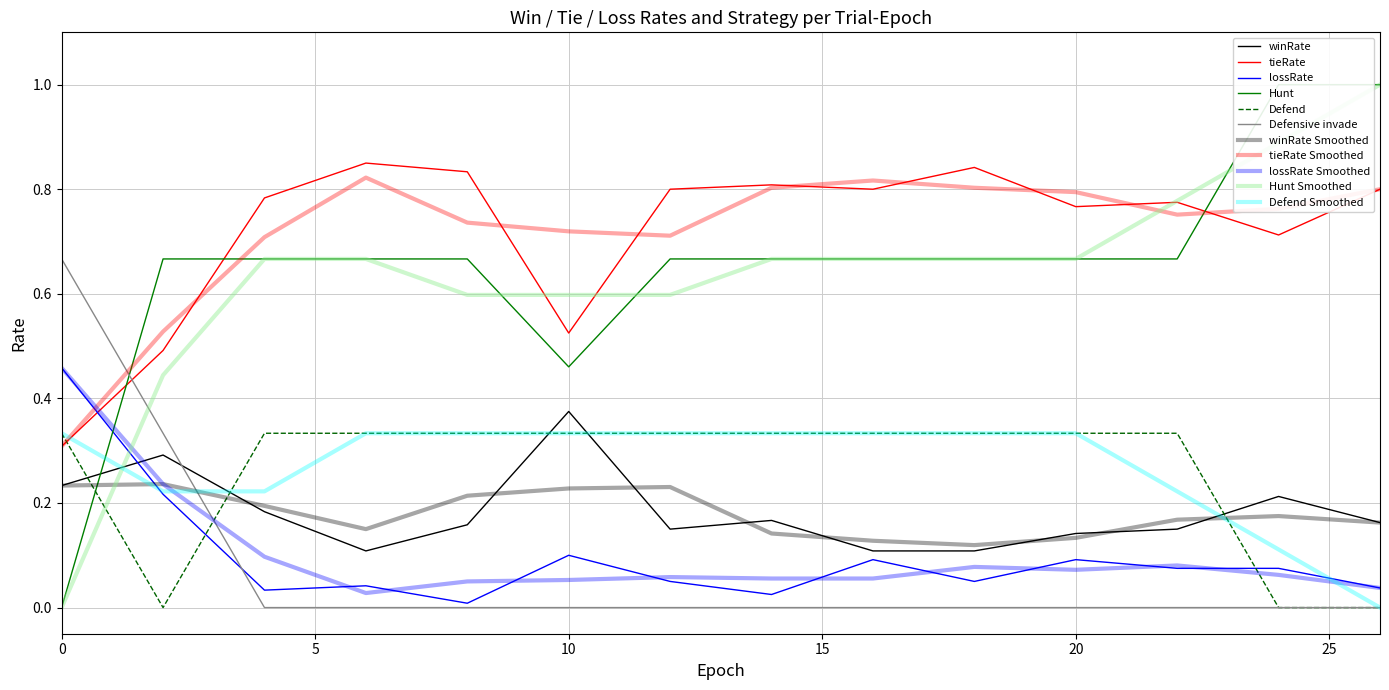

How many times do lossRate and Defend cross each other?

4